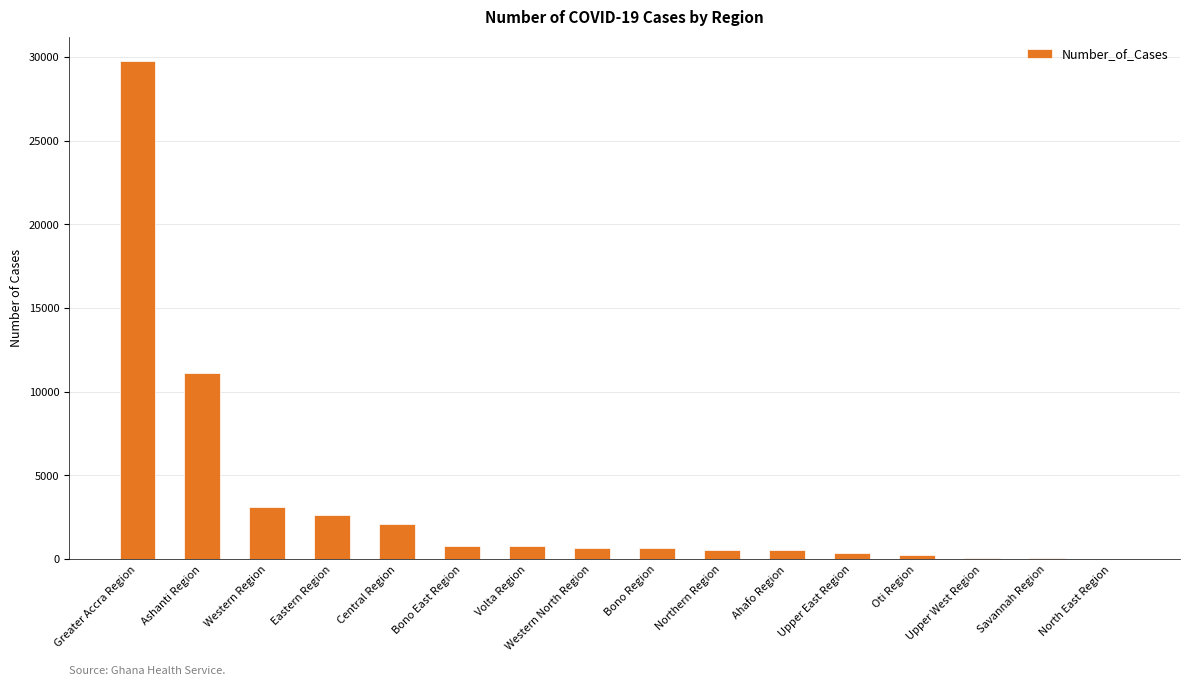

Where is the data nearest to the value 14881?

Ashanti Region